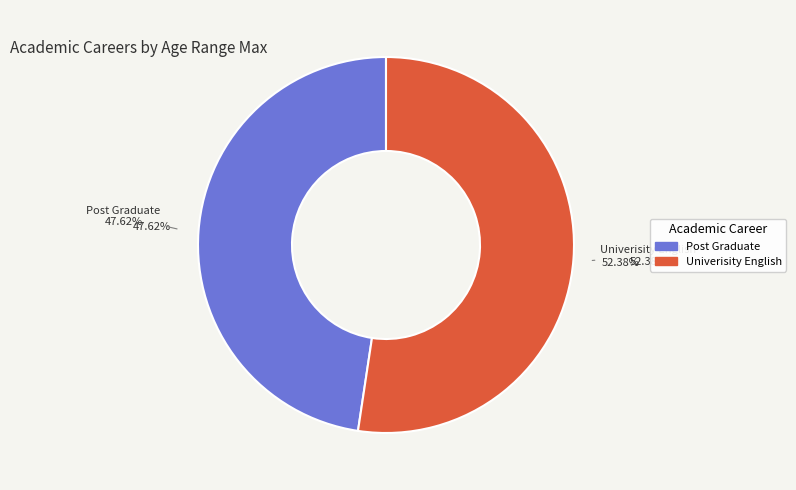

To the nearest percent, what is the average slice percentage?

50%